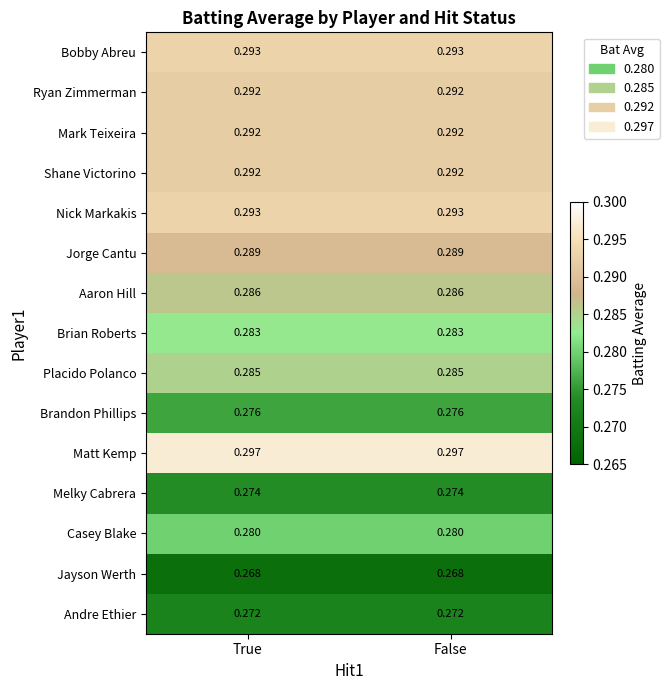

Which series has the largest total across all categories?

Matt Kemp